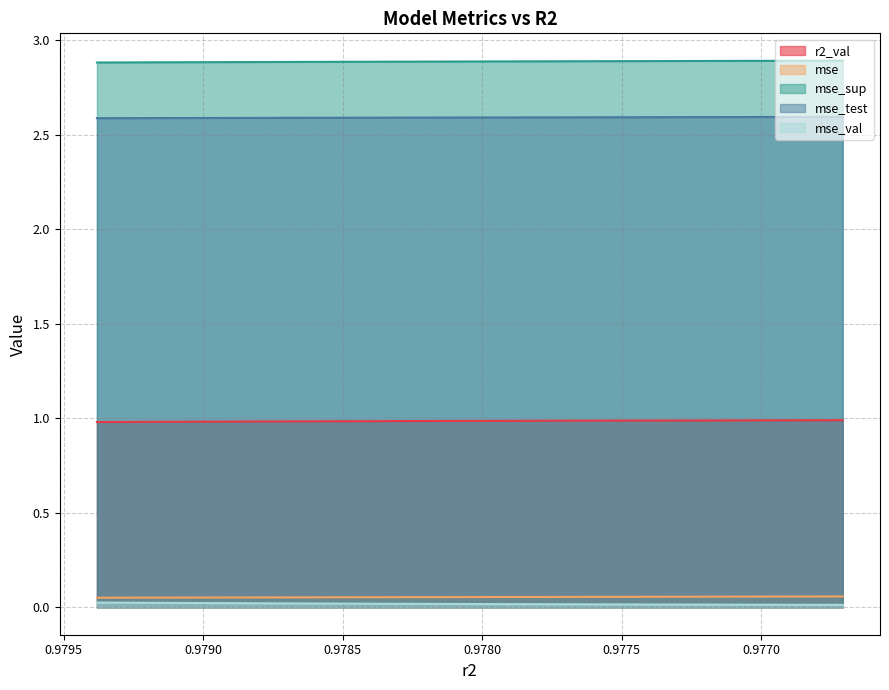

True or false: mse_sup has more than 2 interior local peaks.

False